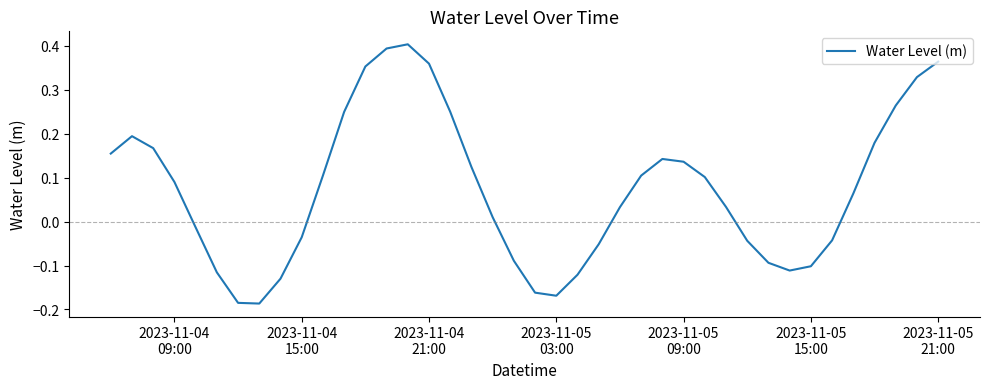

What is the difference between the maximum and minimum values?

0.6